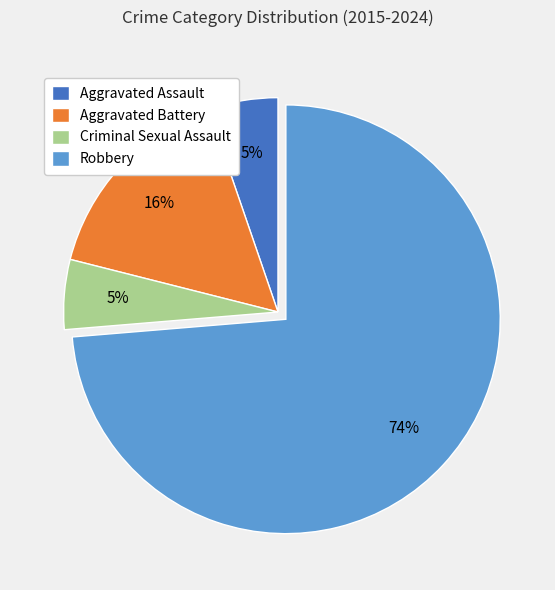

How many segments does this pie chart have?

4